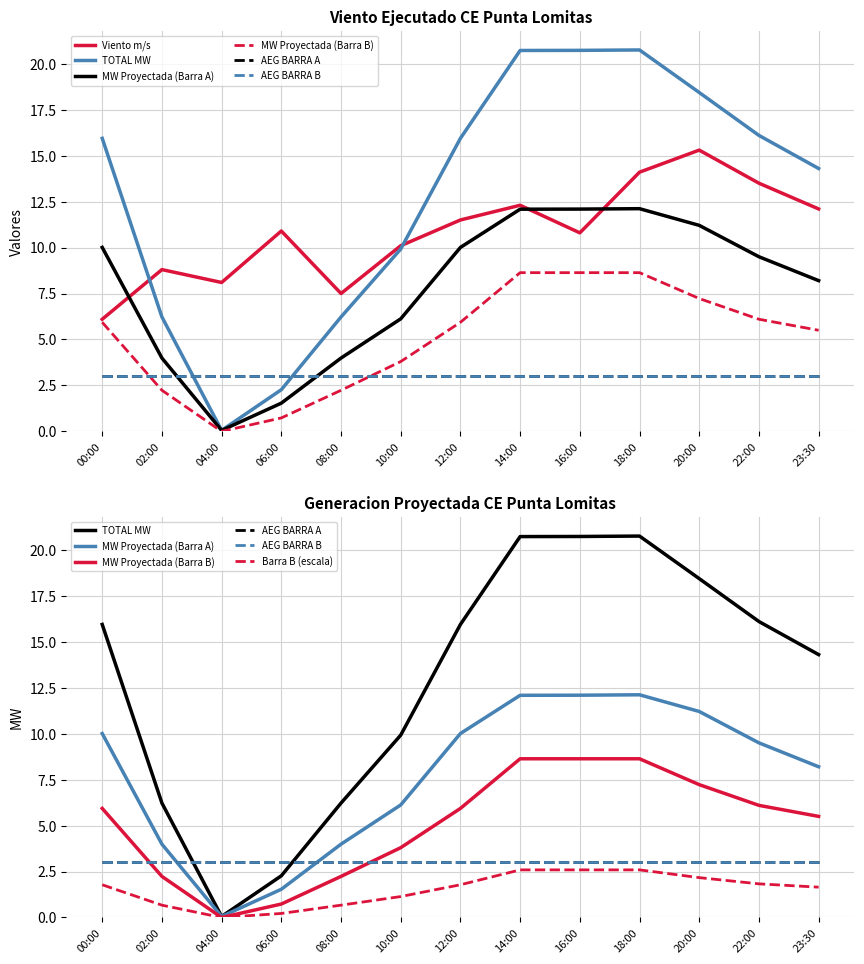

Which category has the highest value in the TOTAL MW series?

18:00